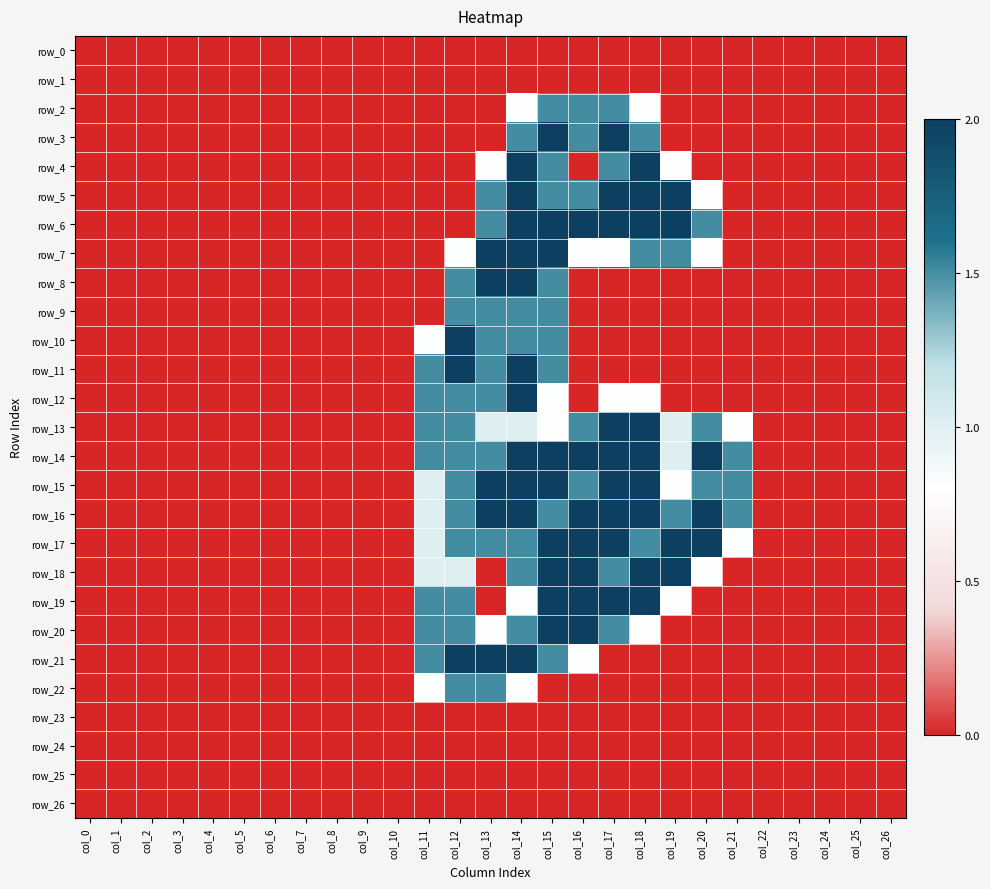

Is it true that row_13 equals 1.0 at col_26?

False